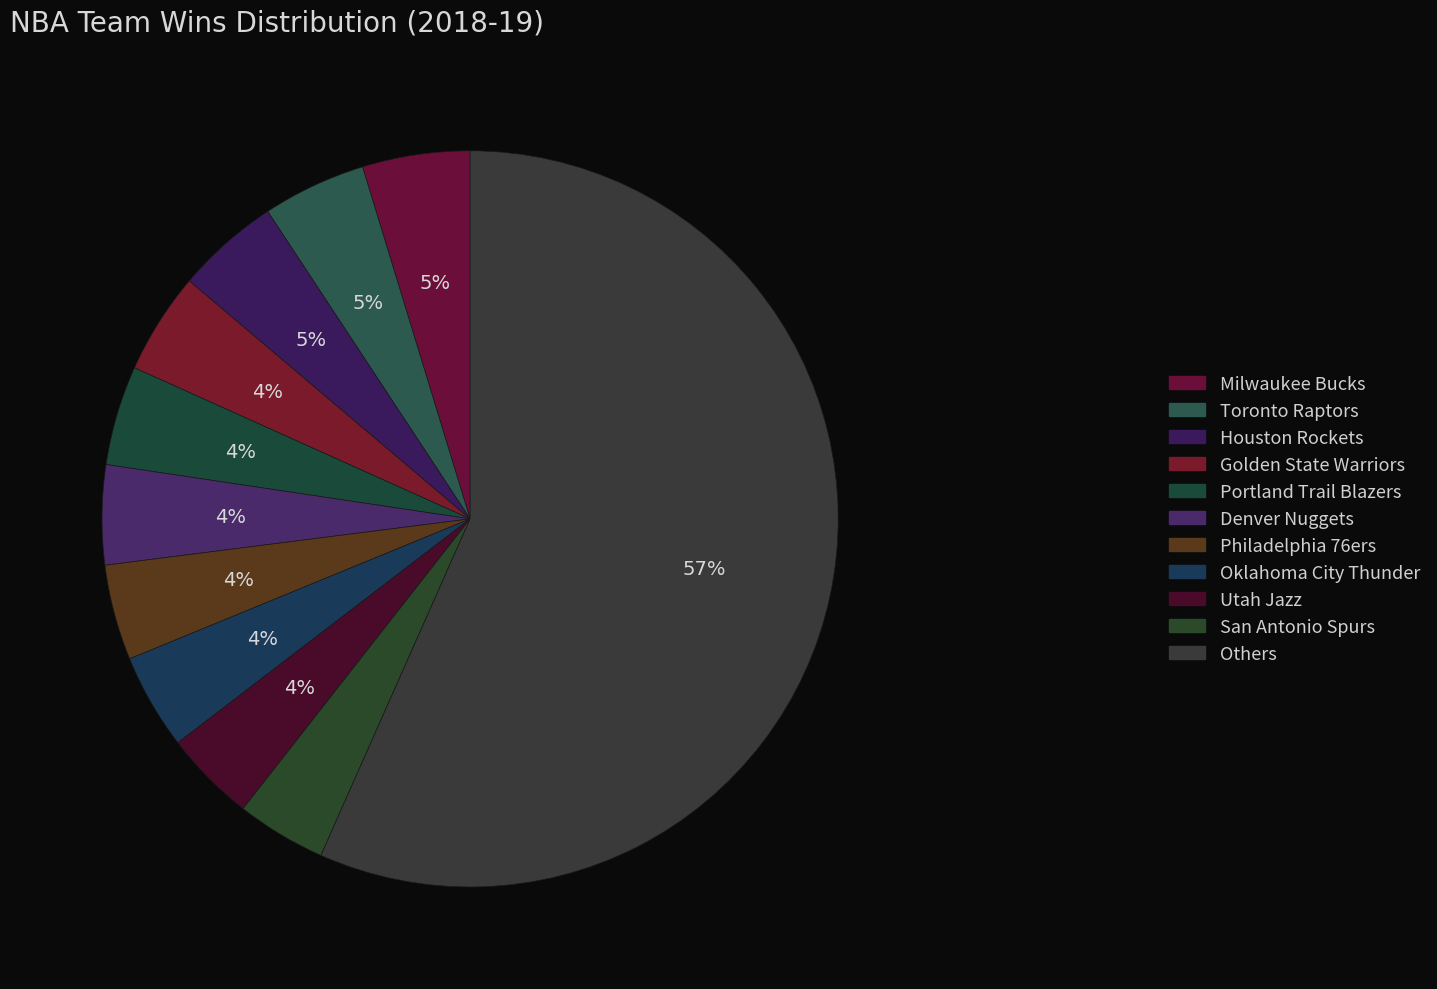

Count the number of slices in the pie.

11